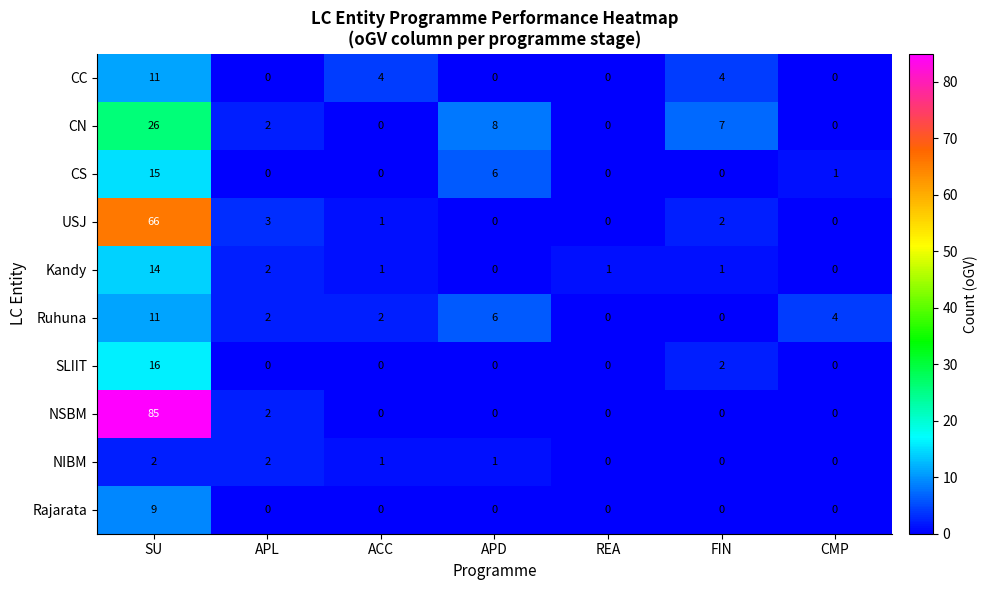

What is the total value across all series at REA?

1